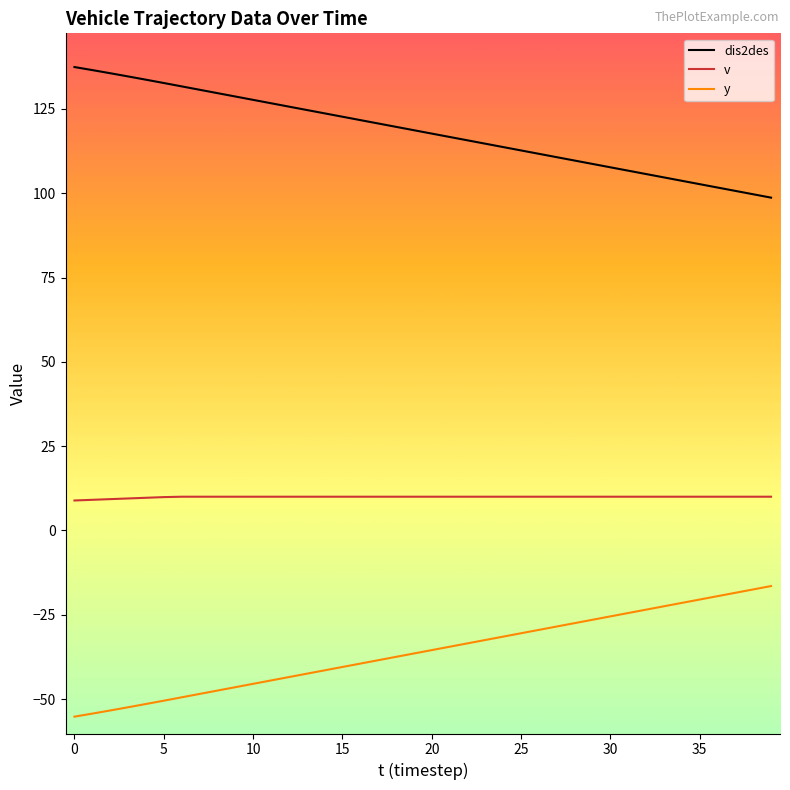

Which series has the largest total across all categories?

dis2des